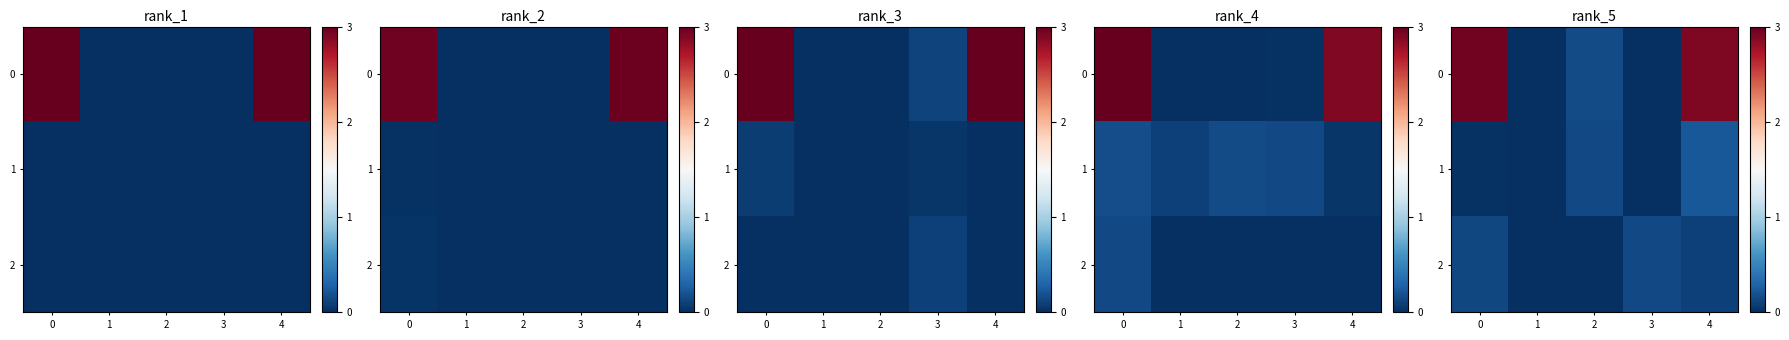

Is it true that 0 equals 2.9 at 4?

True